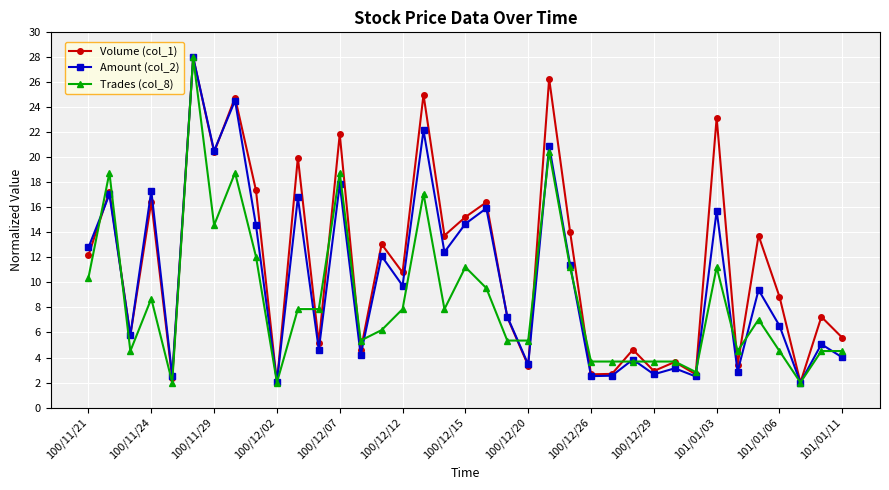

What is the value of the Volume (col_1) point at the 1st from the left?

12.2